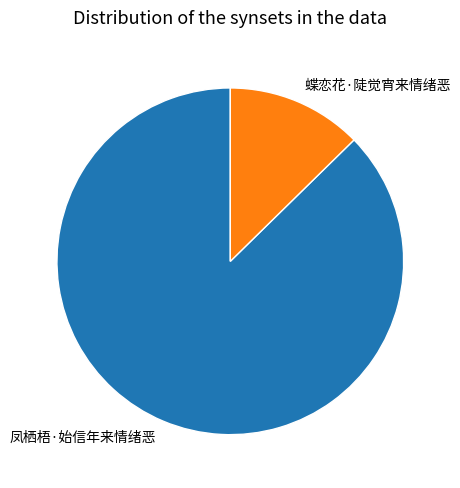

What is the ratio of the value at 凤栖梧·始信年来情绪恶 to the value at 蝶恋花·陡觉宵来情绪恶?

6.9